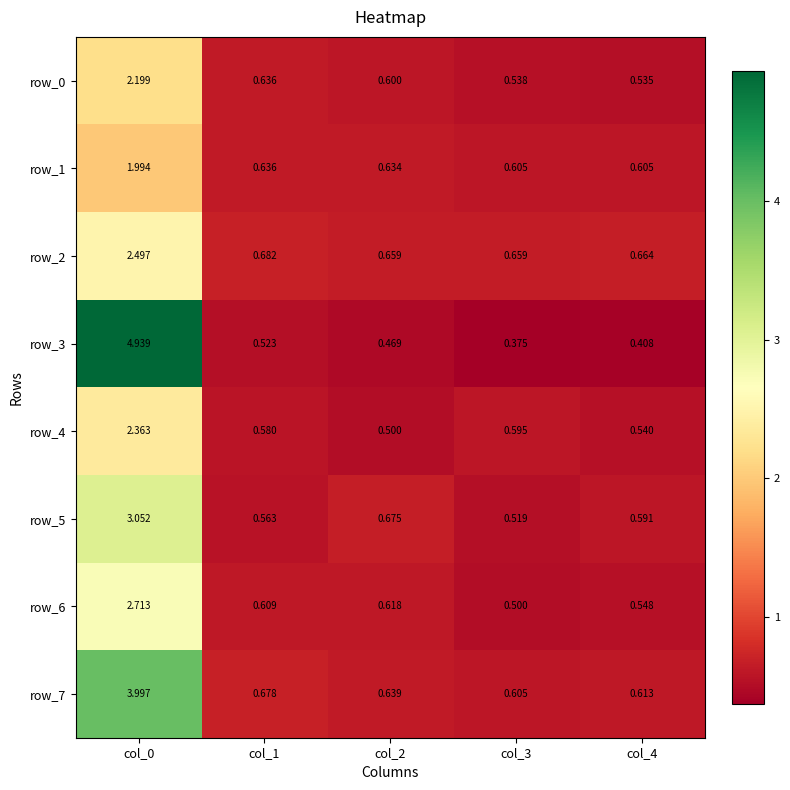

Is the value of row_1 at col_2 greater than the value of row_5 at col_0?

No